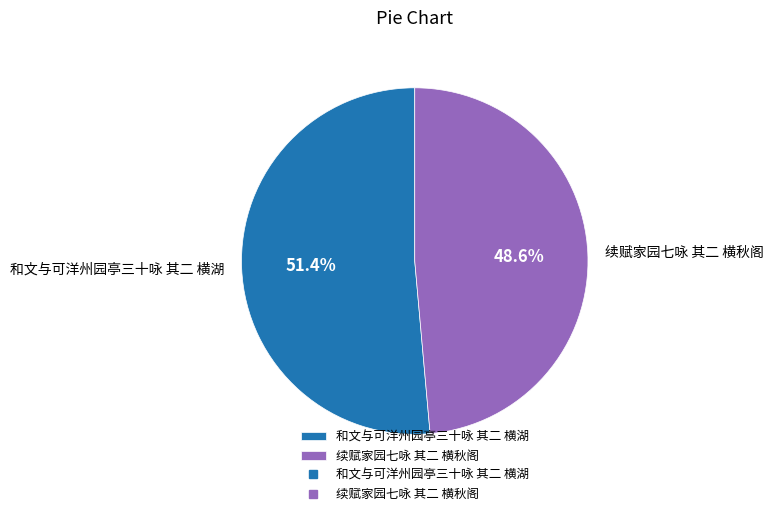

Which slice is the largest?

和文与可洋州园亭三十咏 其二 横湖